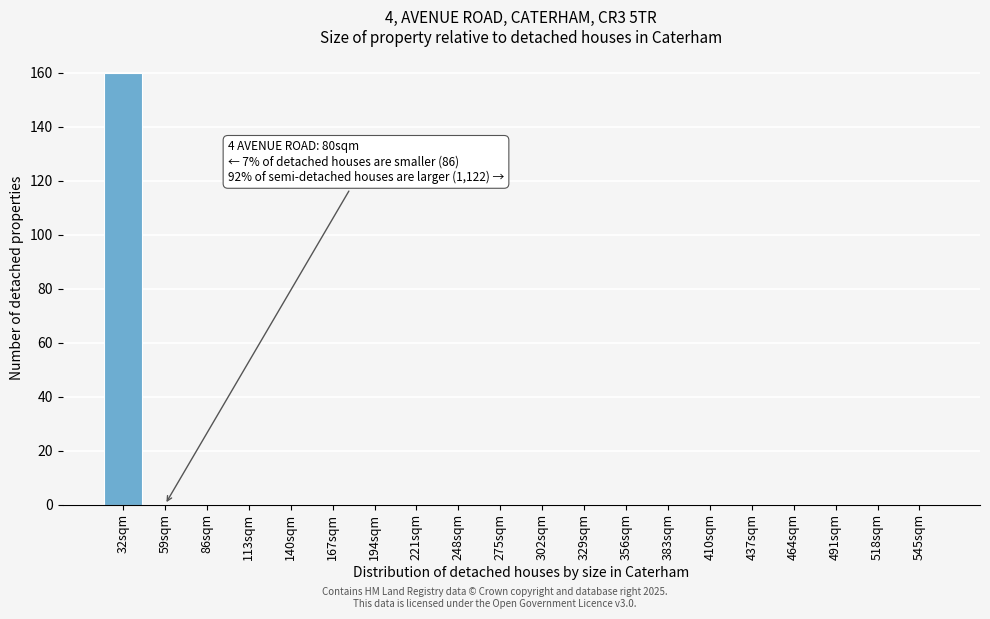

Reading left to right, transcribe all the data shown in this chart.

32sqm=160	59sqm=0	86sqm=0	113sqm=0	140sqm=0	167sqm=0	194sqm=0	221sqm=0	248sqm=0	275sqm=0	302sqm=0	329sqm=0	356sqm=0	383sqm=0	410sqm=0	437sqm=0	464sqm=0	491sqm=0	518sqm=0	545sqm=0